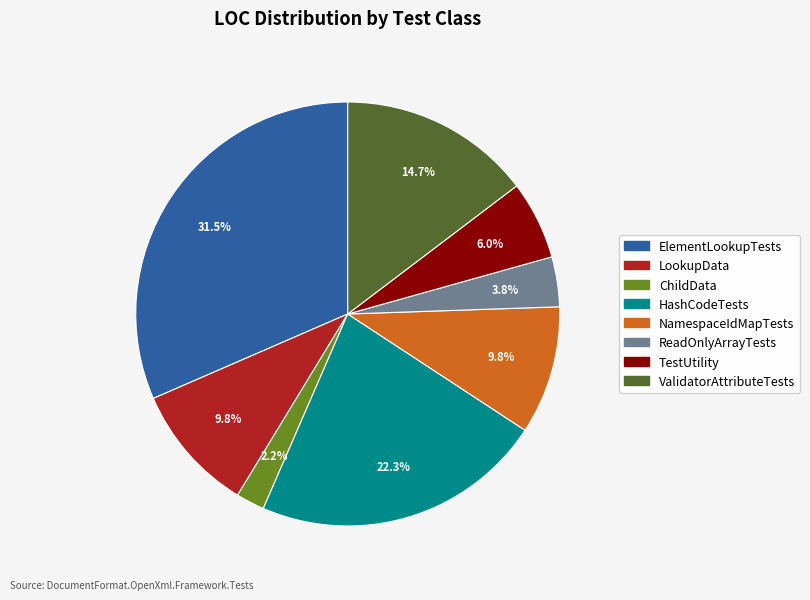

Does any single category account for the majority?

No